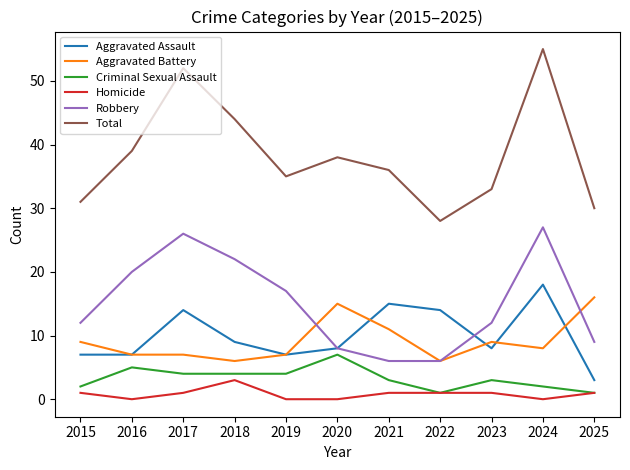

What is the sum of all Aggravated Battery values?

101